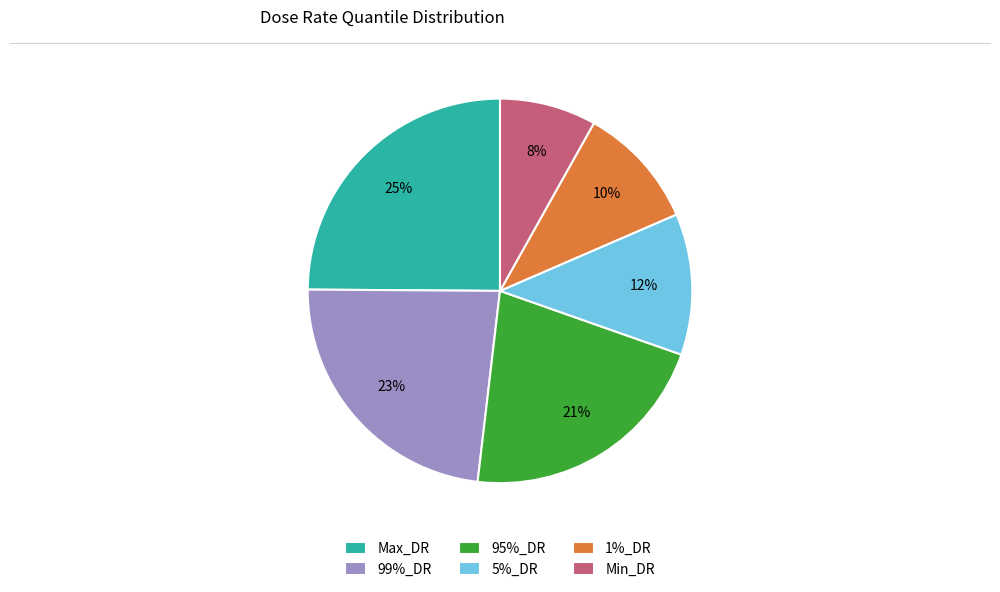

To the nearest percent, what portion does 99%_DR represent?

23%